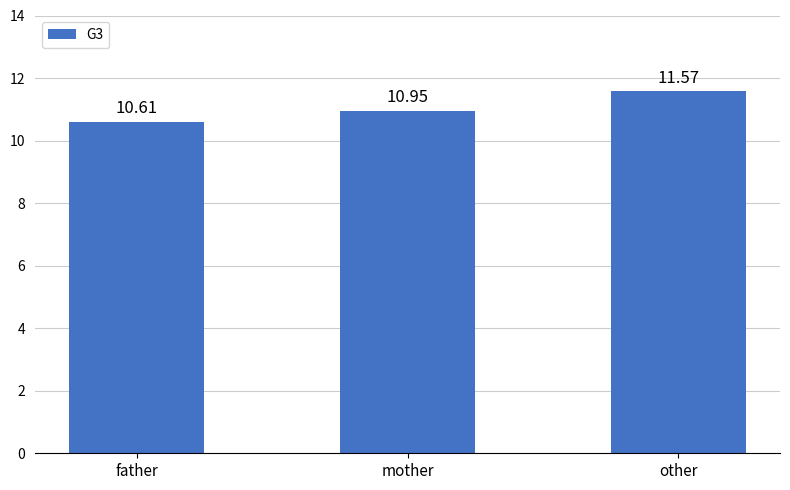

Rank the categories by value from highest to lowest.

other, mother, father